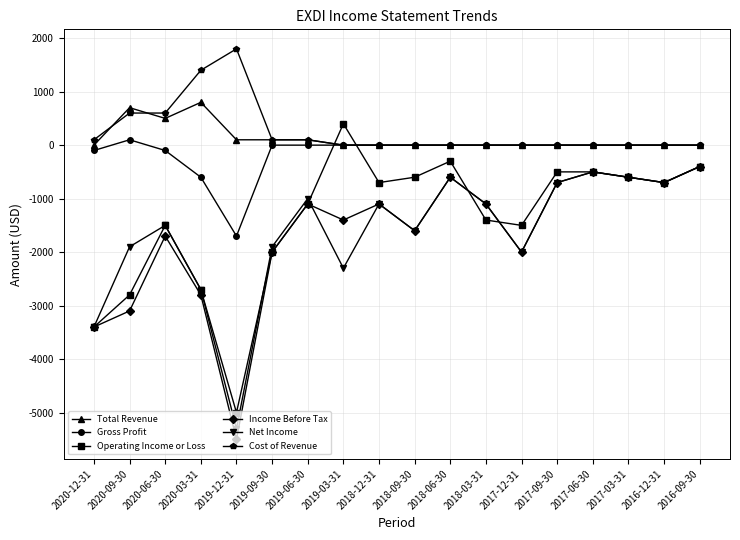

What are all the series names shown in the legend?

Total Revenue, Gross Profit, Operating Income or Loss, Income Before Tax, Net Income, Cost of Revenue